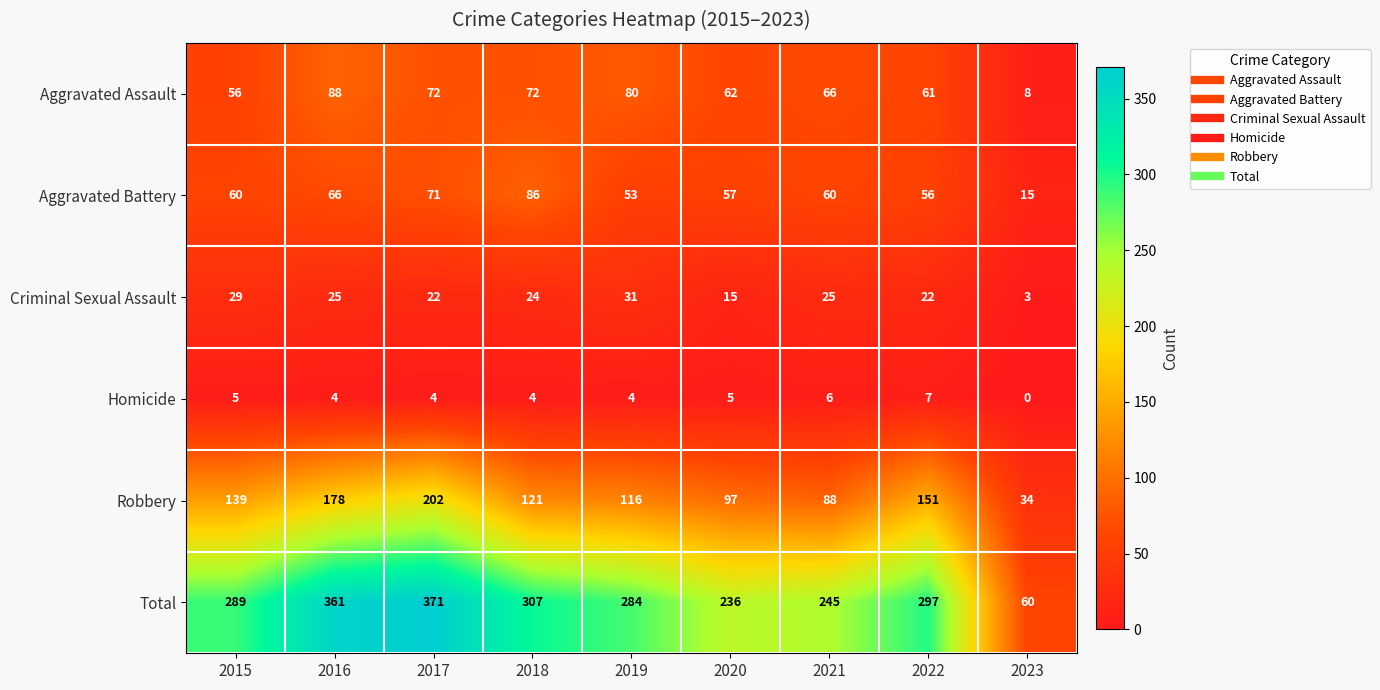

Which series has the largest range (max minus min)?

Total